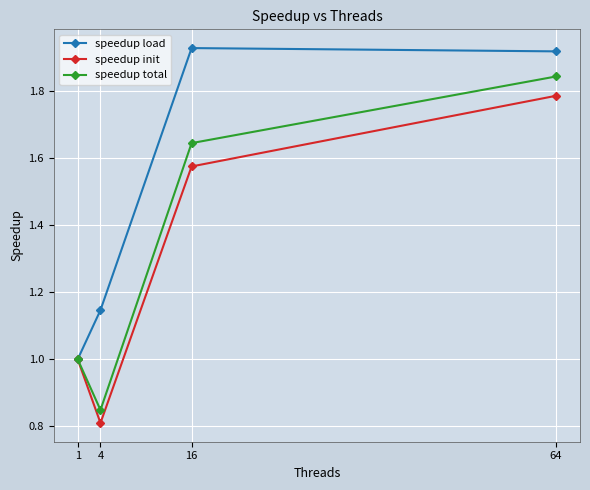

The value of speedup load at 1 is 1.0. True or false?

True